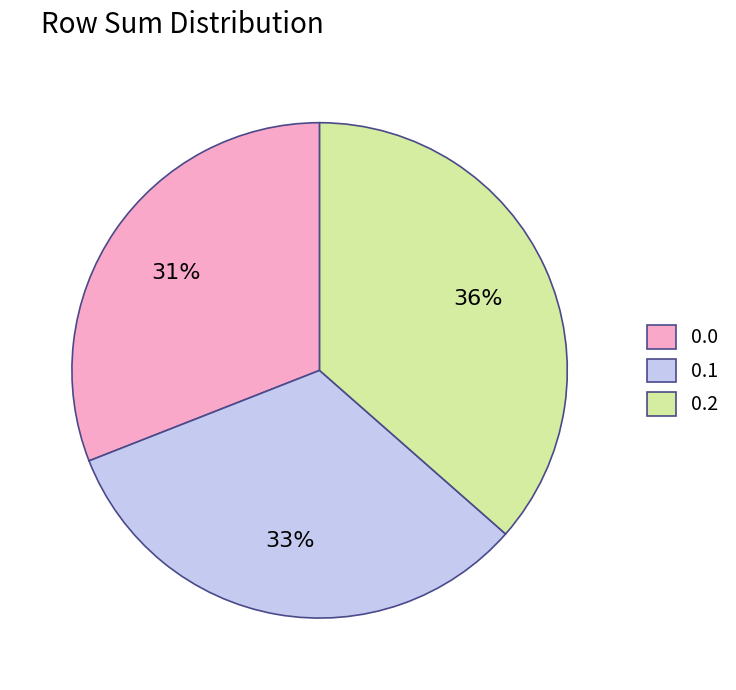

Count the number of slices in the pie.

3